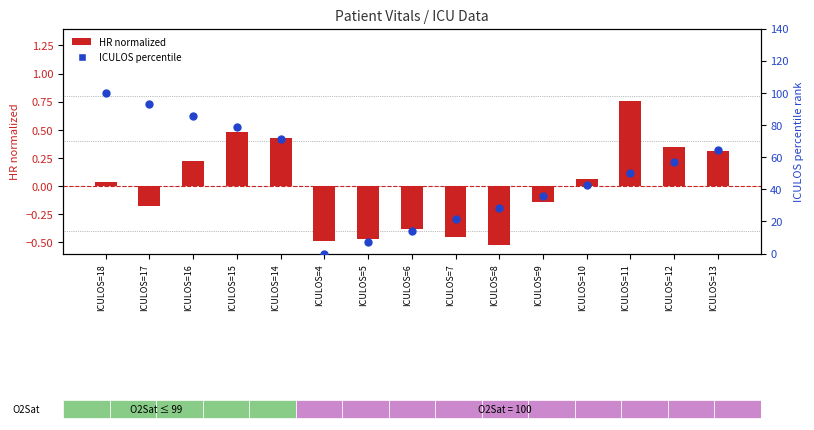

Is the value of ICULOS percentile at ICULOS=16 greater than the value of HR (normalized) at ICULOS=11?

Yes